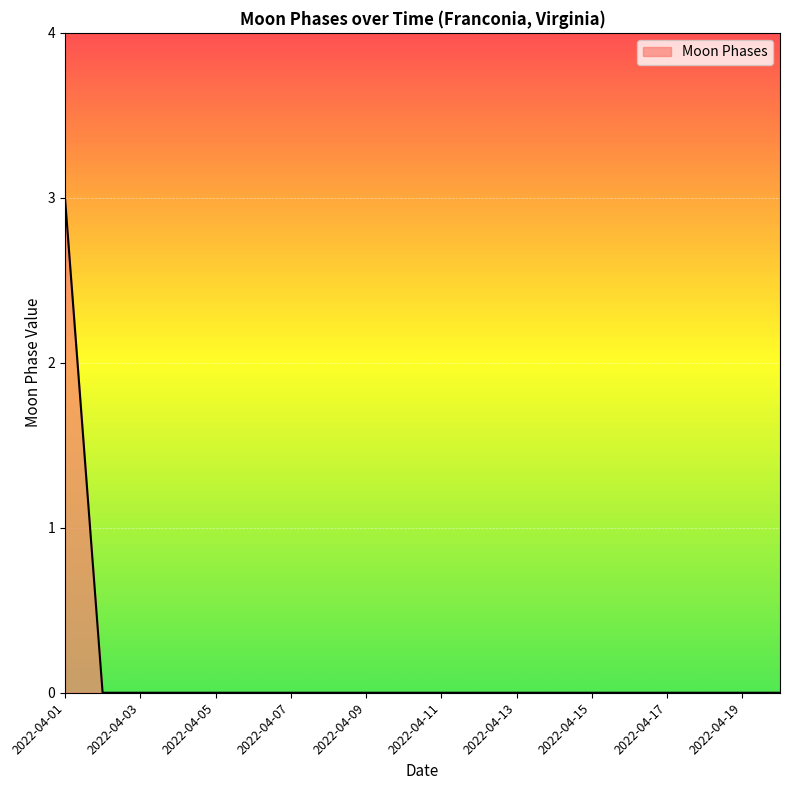

Count the number of data series in this chart.

1